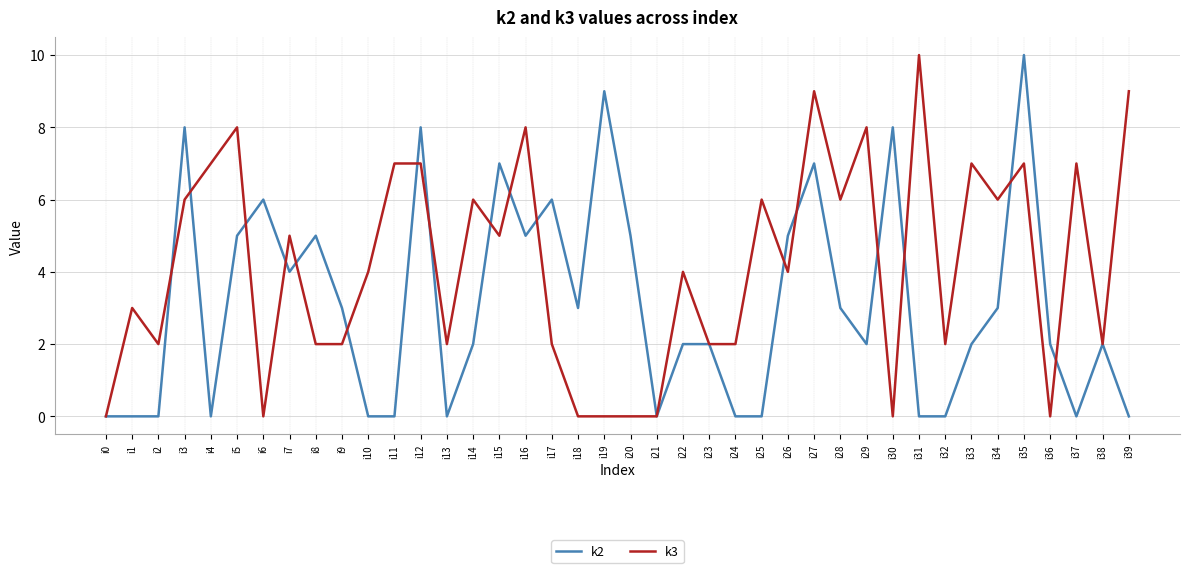

True or false: k3 and k2 intersect in this chart.

True